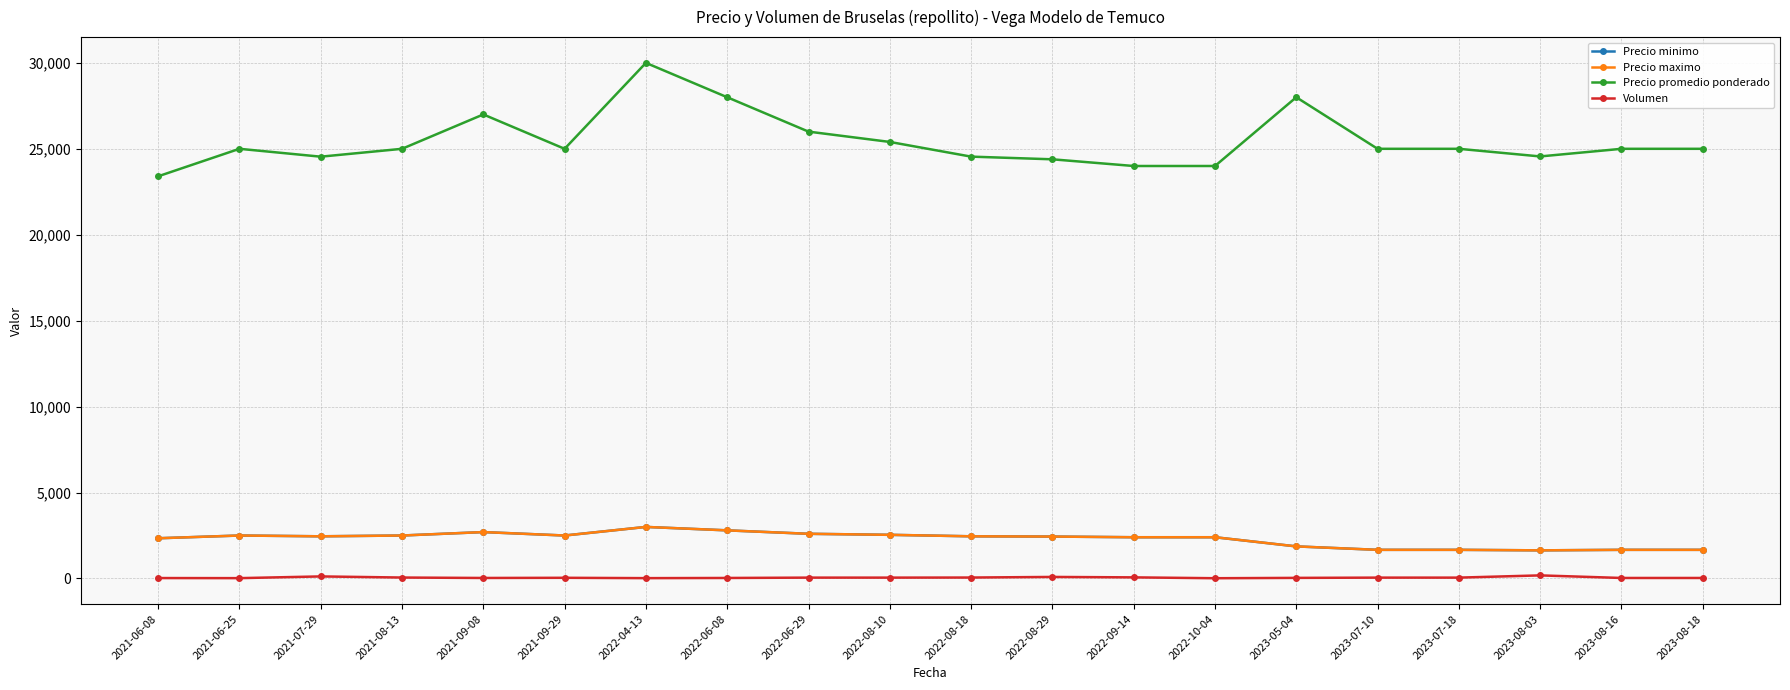

Which series changed the most between 2022-04-13 and 2022-08-10?

Precio promedio ponderado